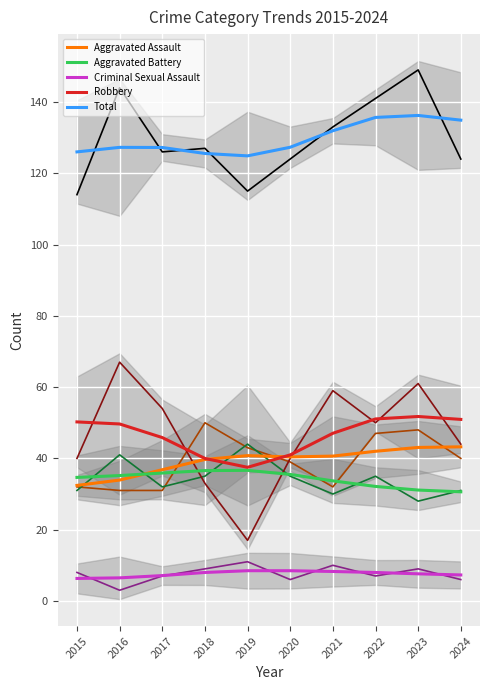

Where is Criminal Sexual Assault nearest to the value 7?

2017